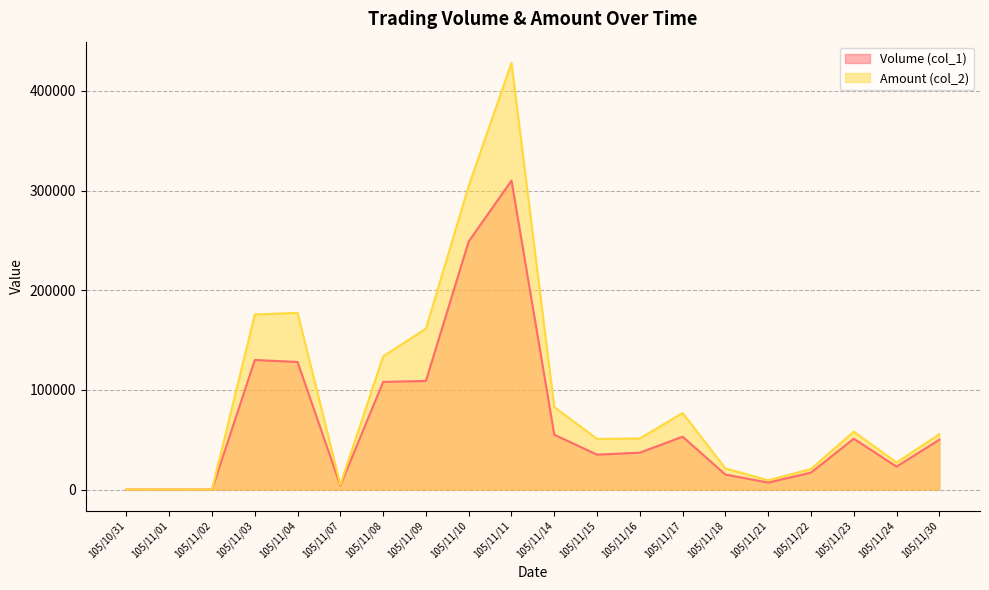

Is it true that Volume (col_1) equals 0 at 105/11/02?

True